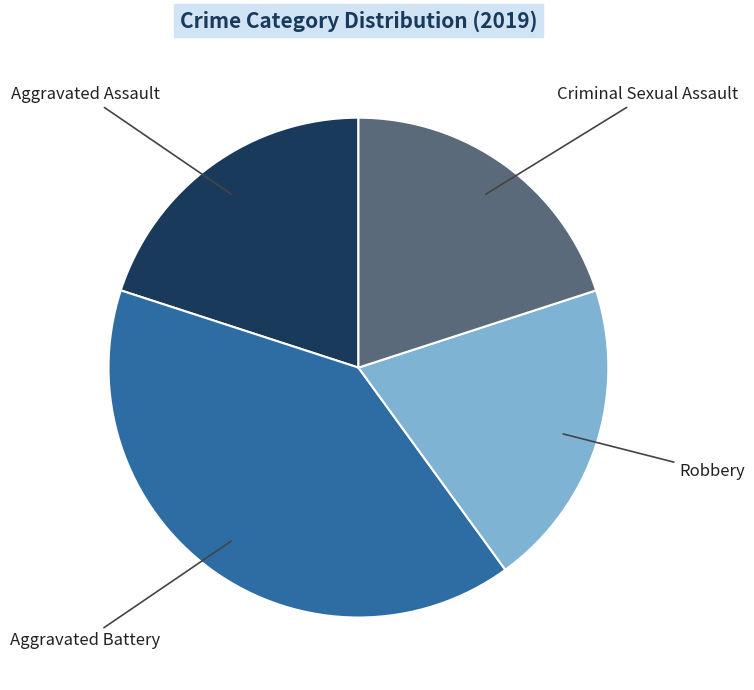

Does any single category account for the majority?

No